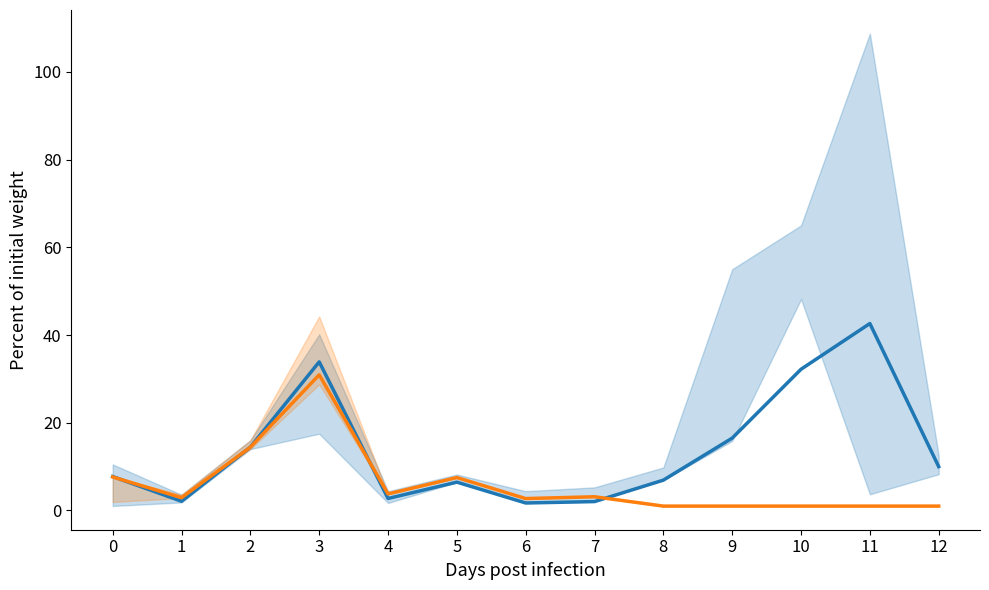

What is the minimum value shown in the chart?

1.0